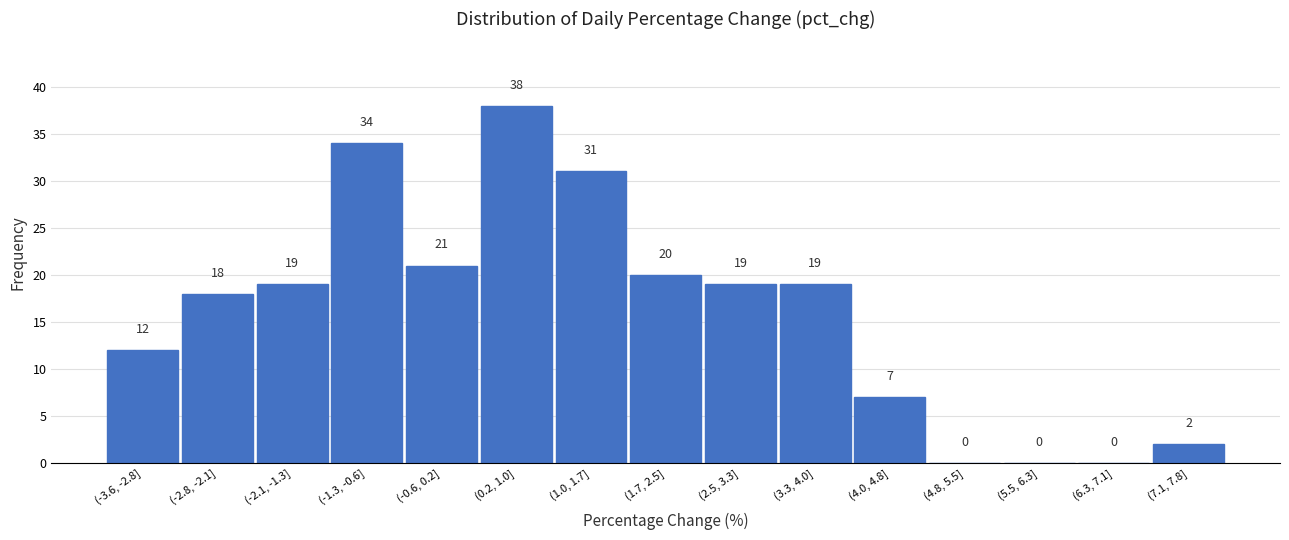

Reading left to right, transcribe all the data shown in this chart.

(-3.6, -2.8]=12	(-2.8, -2.1]=18	(-2.1, -1.3]=19	(-1.3, -0.6]=34	(-0.6, 0.2]=21	(0.2, 1.0]=38	(1.0, 1.7]=31	(1.7, 2.5]=20	(2.5, 3.3]=19	(3.3, 4.0]=19	(4.0, 4.8]=7	(4.8, 5.5]=0	(5.5, 6.3]=0	(6.3, 7.1]=0	(7.1, 7.8]=2